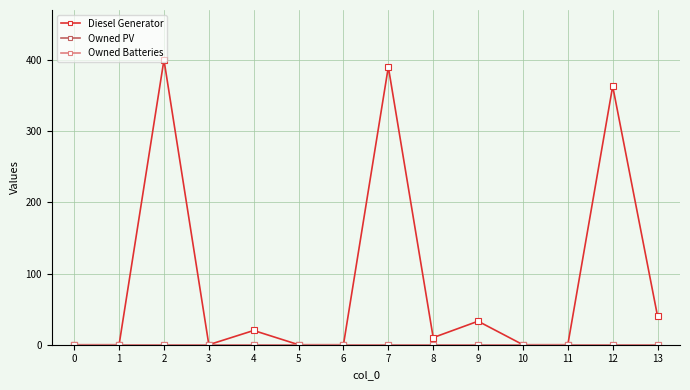

True or false: Owned PV and Diesel Generator intersect in this chart.

False